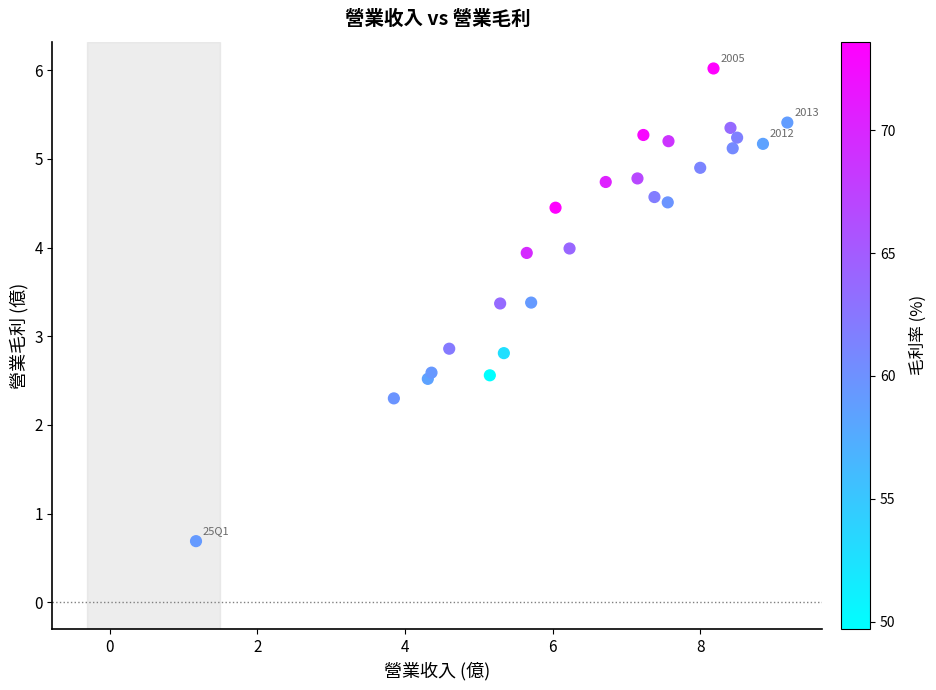

What is the range of X values (max minus min)?

8.0